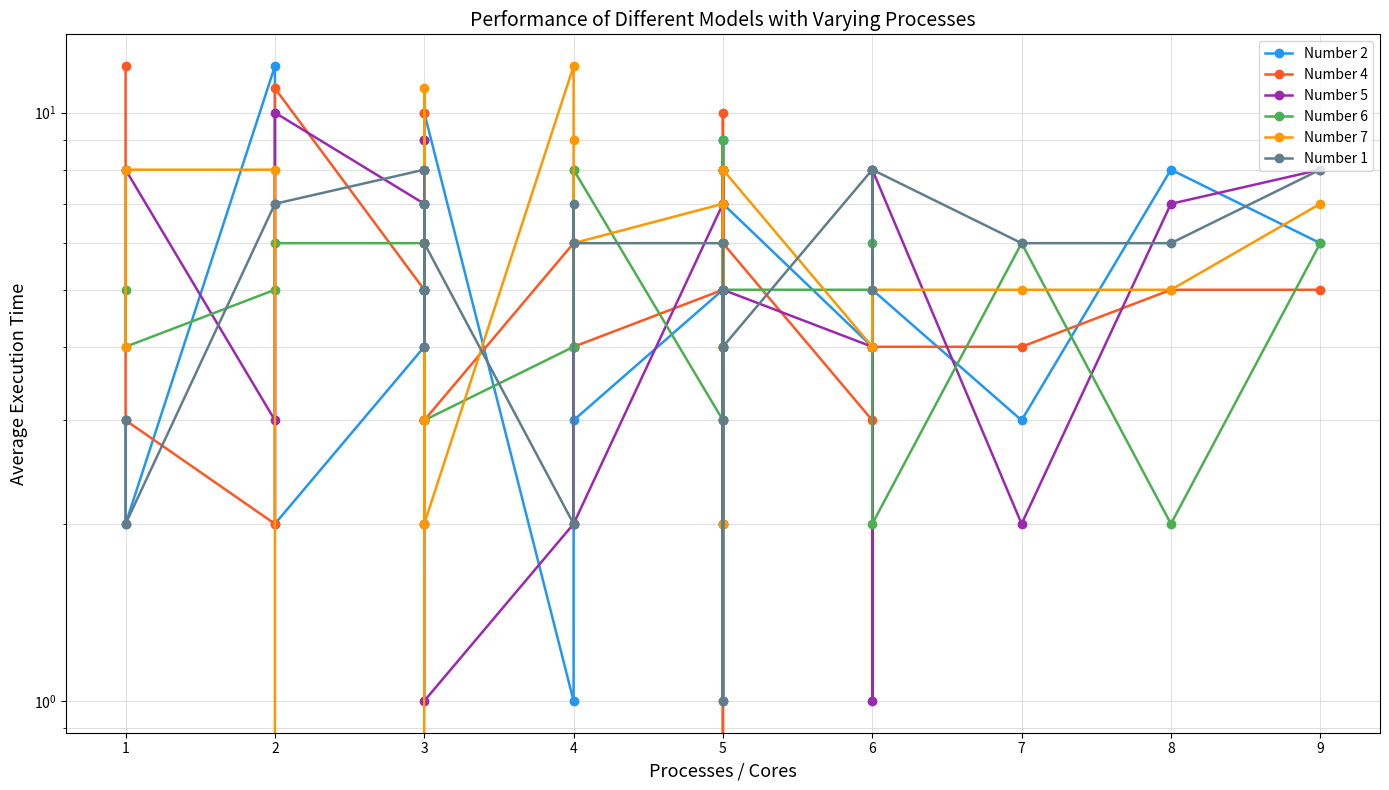

The Number 6 series shows 10 at 3. True or false?

False